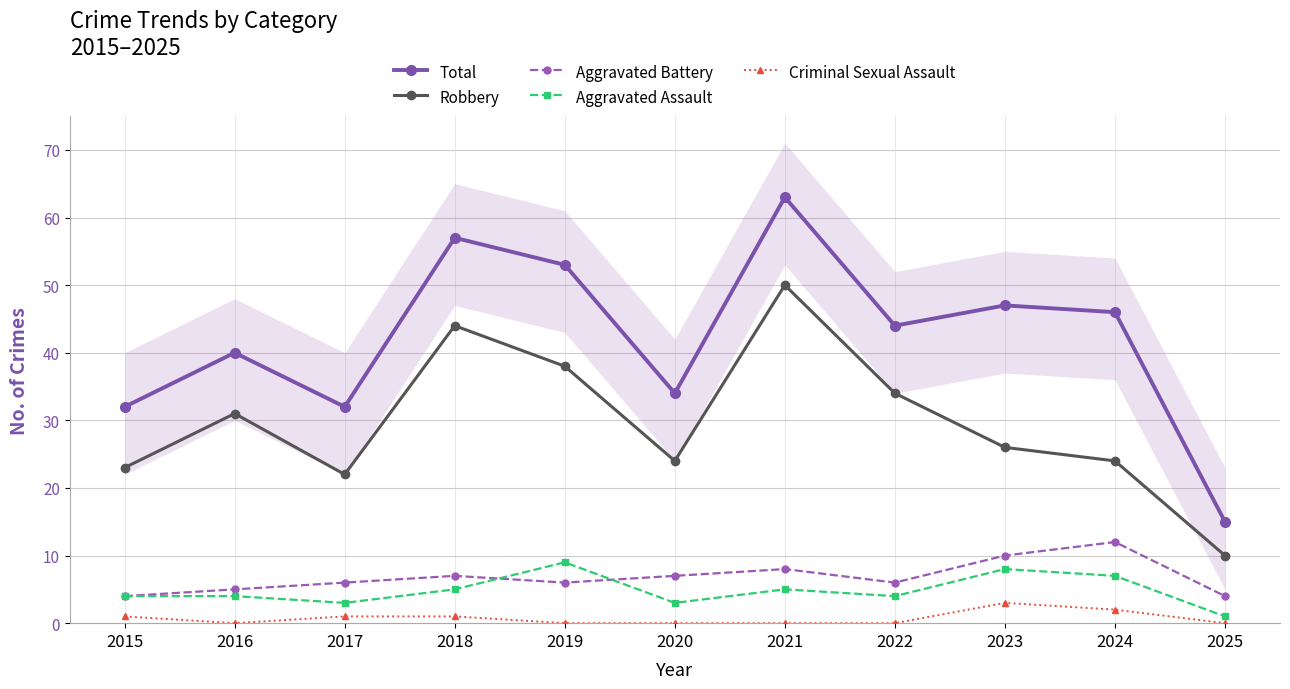

Where is the first local minimum for Robbery?

2017